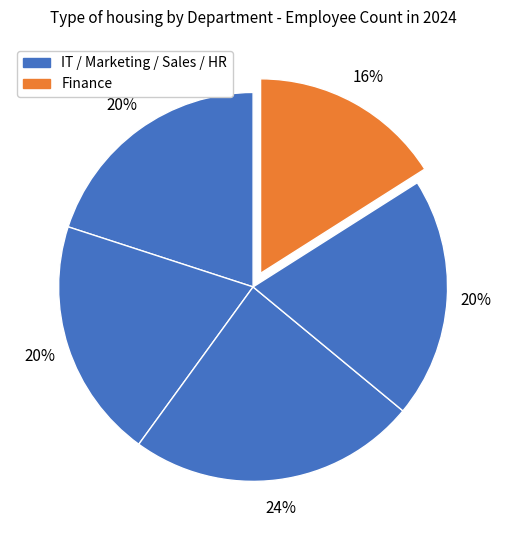

How many segments does this pie chart have?

5